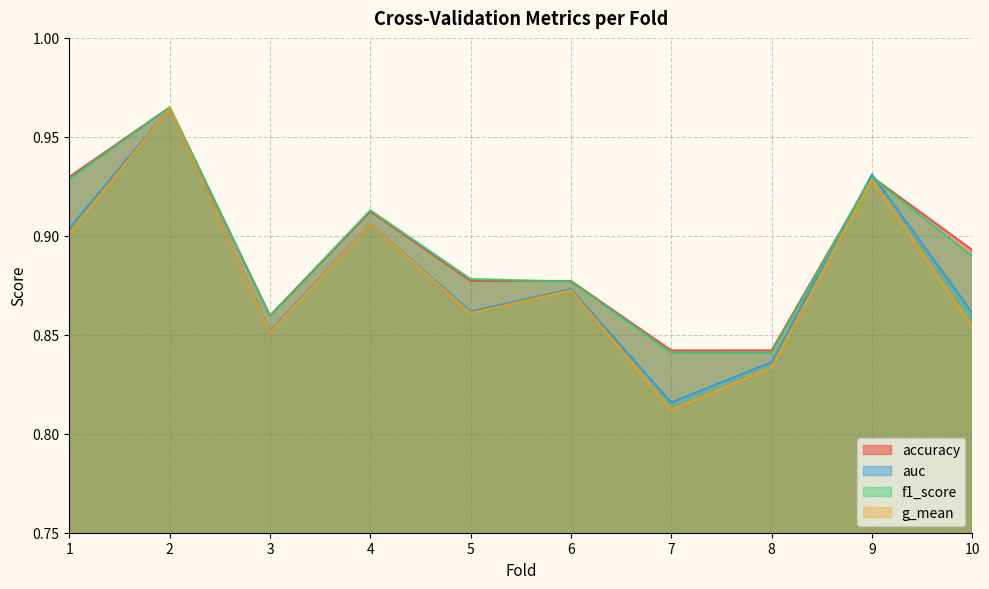

What is the sum of the f1_score values at 6 and 9?

1.8